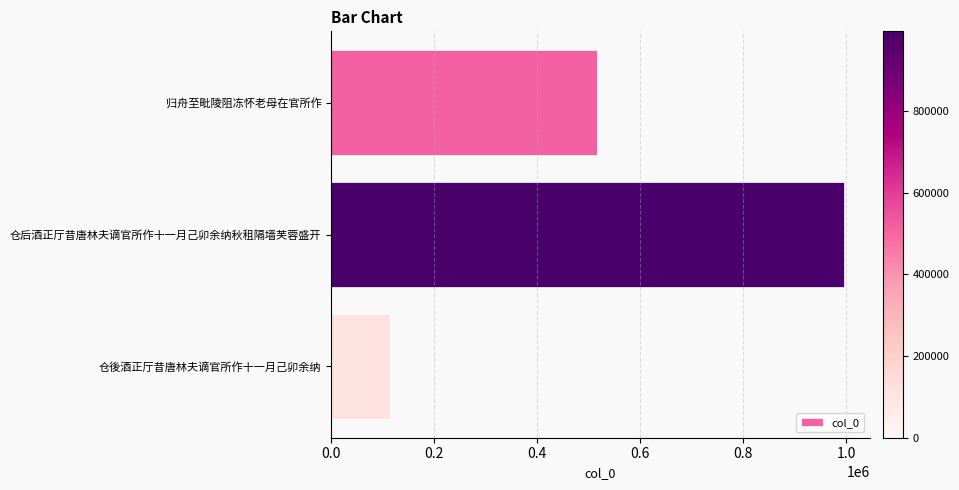

Does the chart contain any negative values?

No